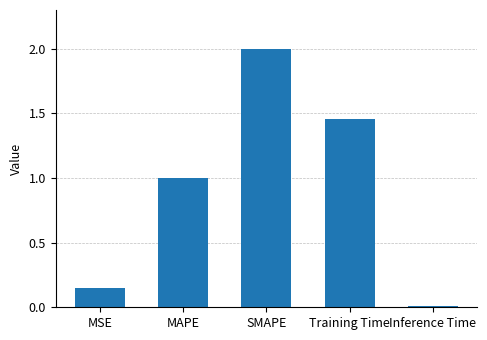

Which has a higher value, MAPE or MSE?

MAPE